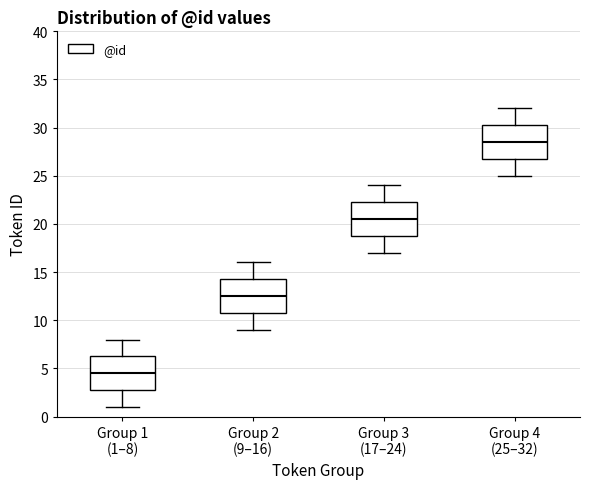

Where does the lower whisker of the box for Group 3 (17–24) end on the y-axis? The values are not printed on the chart, so give them approximately, as read against the axis.

17.0